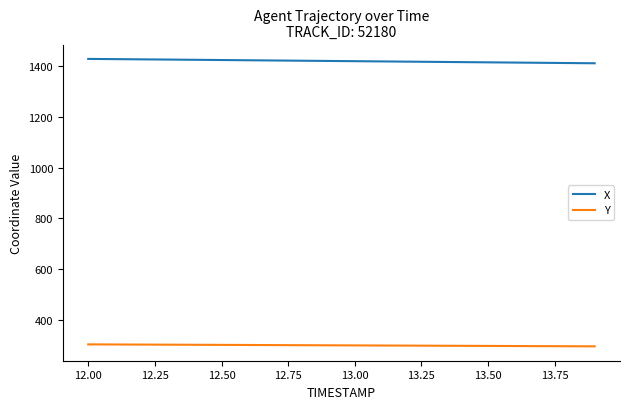

What is the smallest value displayed?

296.4